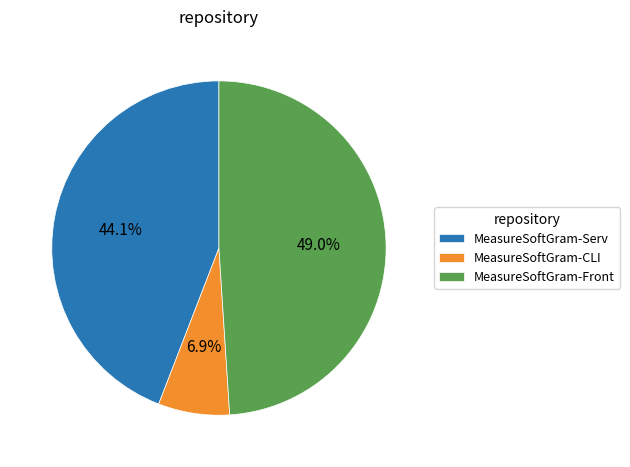

Is the sum of MeasureSoftGram-Serv and MeasureSoftGram-Front greater than half?

Yes